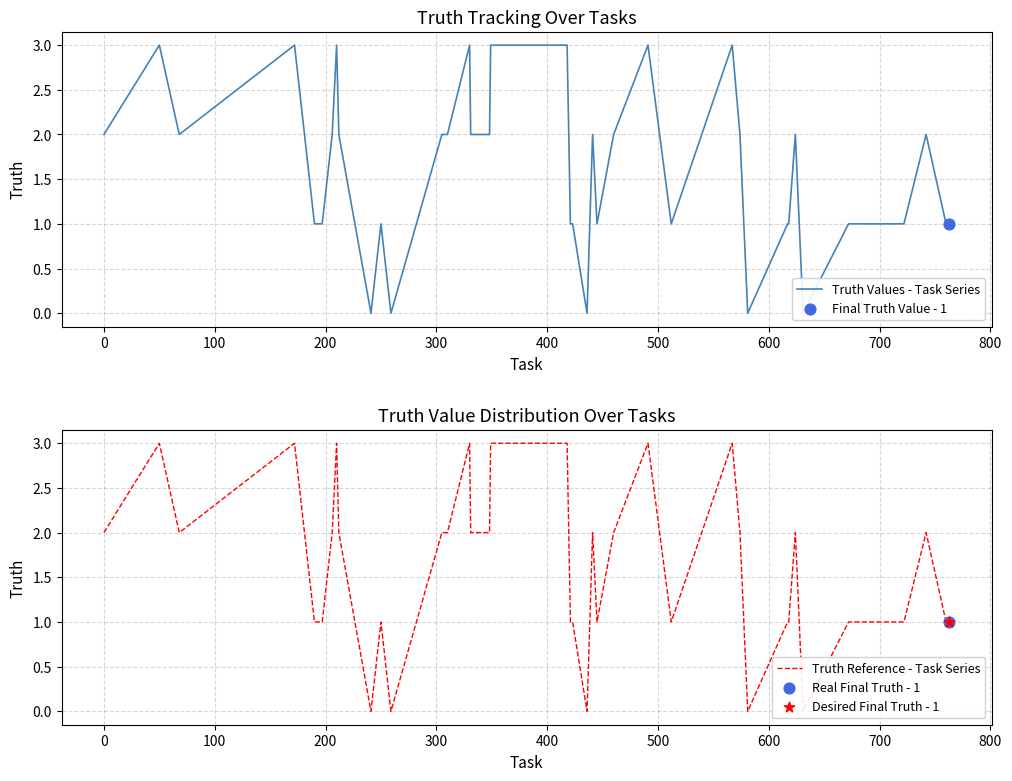

At how many categories does at least one series exceed 2?

9